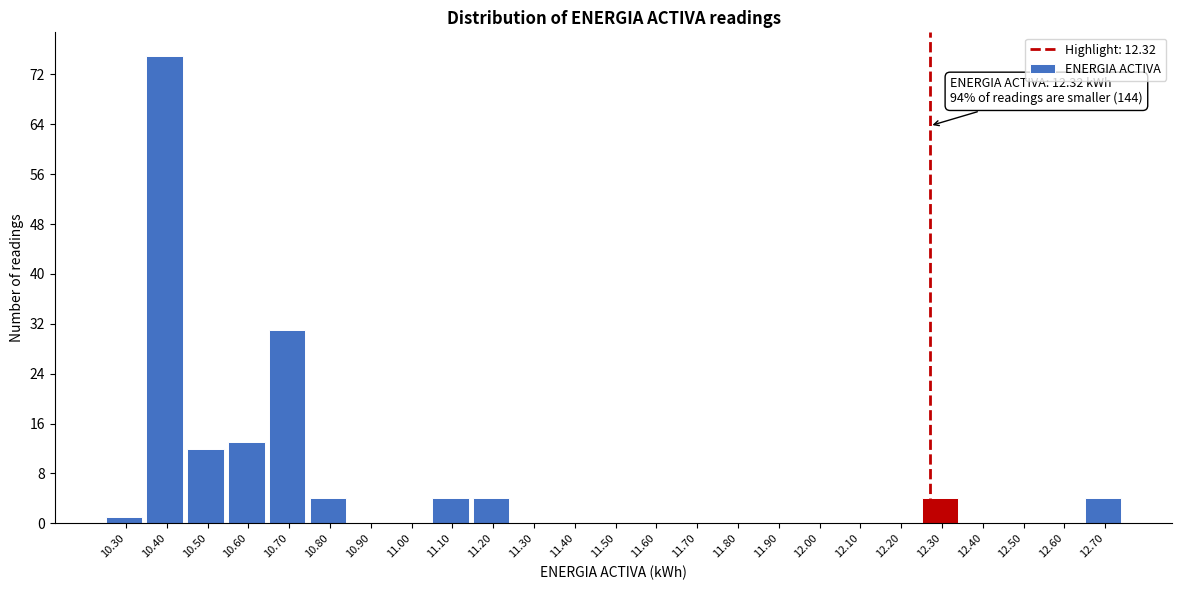

Reading right to left, list all the values displayed in this chart.

12.70=4	12.60=0	12.50=0	12.40=0	12.30=4	12.20=0	12.10=0	12.00=0	11.90=0	11.80=0	11.70=0	11.60=0	11.50=0	11.40=0	11.30=0	11.20=4	11.10=4	11.00=0	10.90=0	10.80=4	10.70=31	10.60=13	10.50=12	10.40=75	10.30=1